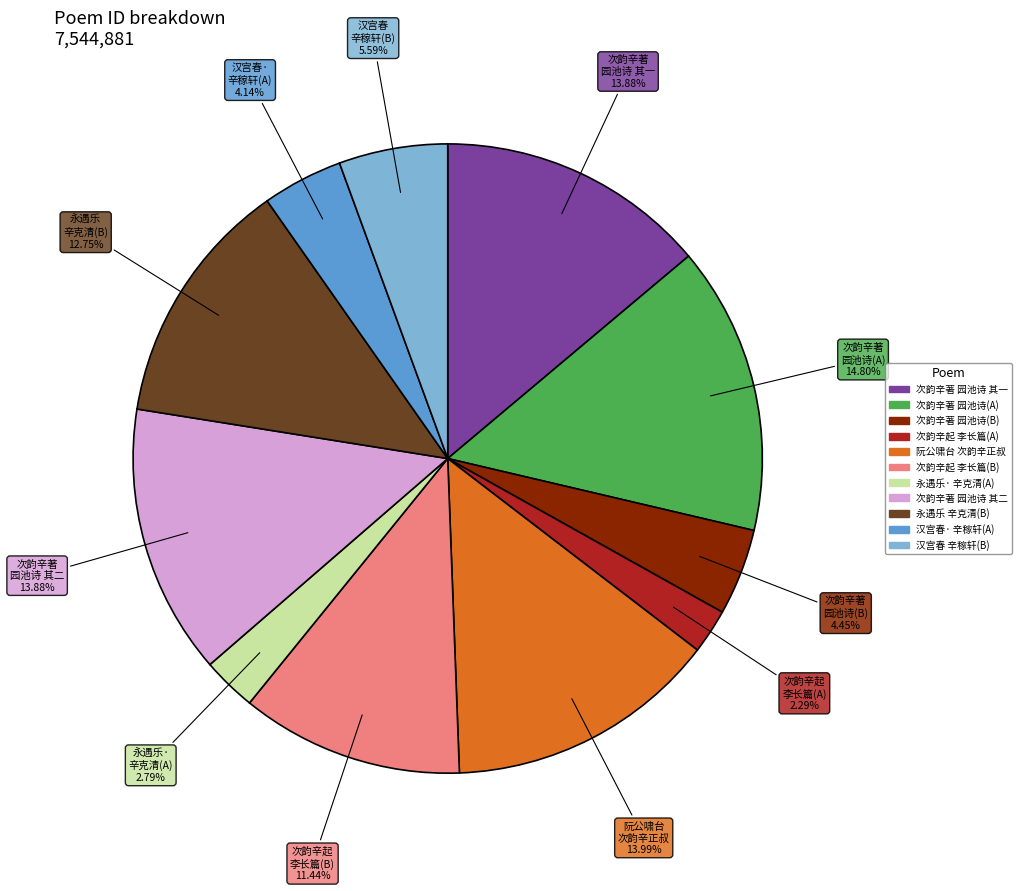

To the nearest percent, what is the average slice percentage?

9%